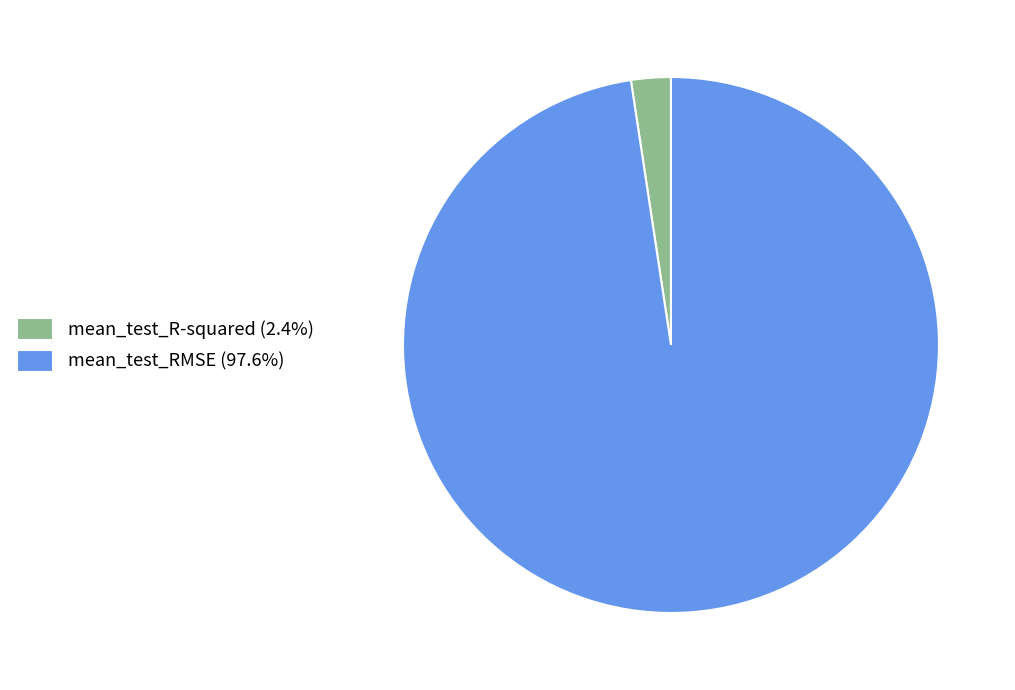

Do mean_test_R-squared (2.4%) and mean_test_RMSE (97.6%) together represent more than half of the pie?

Yes